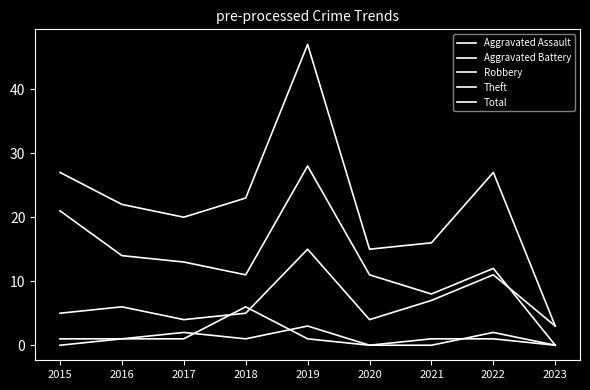

Does the chart display data point markers on the line(s)?

No